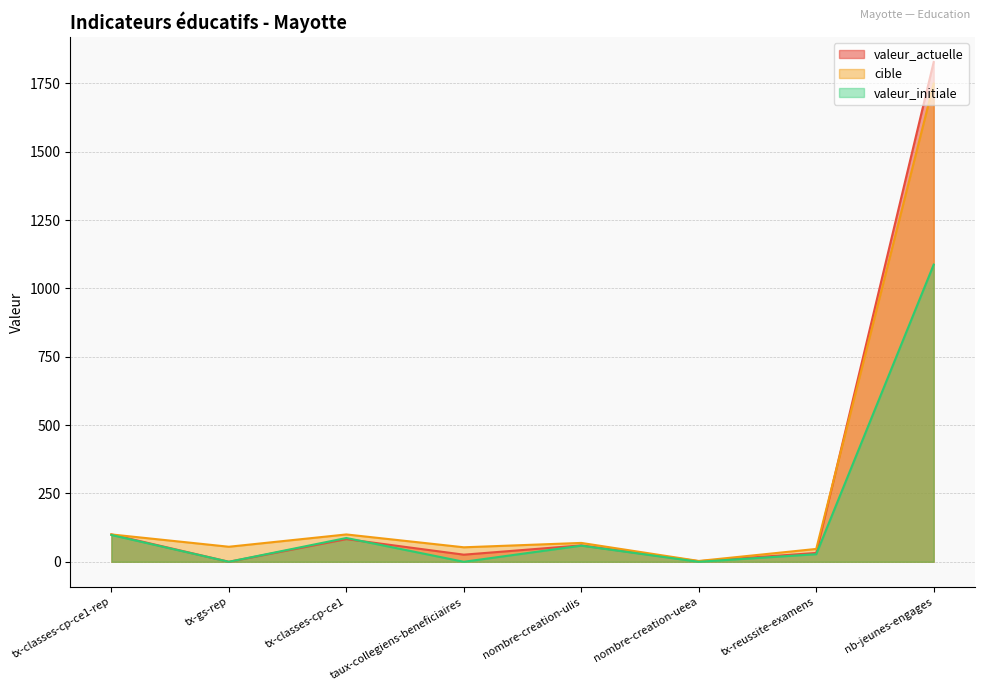

Which series ends up on top after the final intersection of cible and valeur_actuelle?

valeur_actuelle